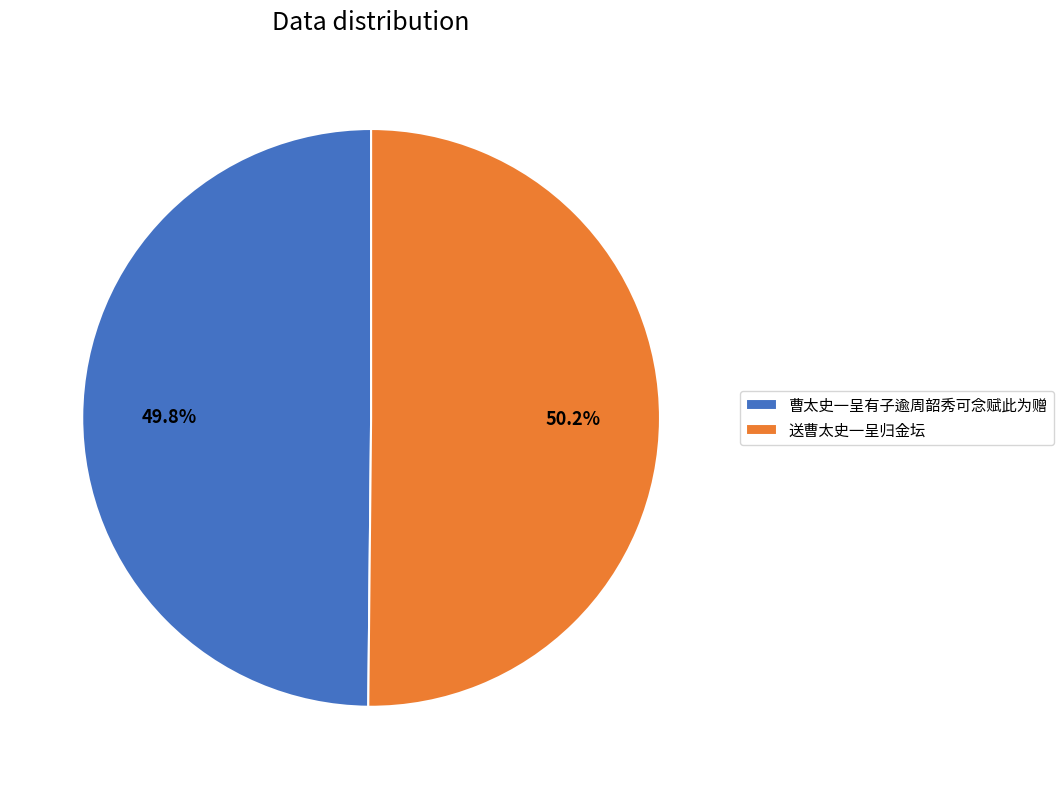

What percentage is the 曹太史一呈有子逾周韶秀可念赋此为赠 slice, to the nearest percent?

50%